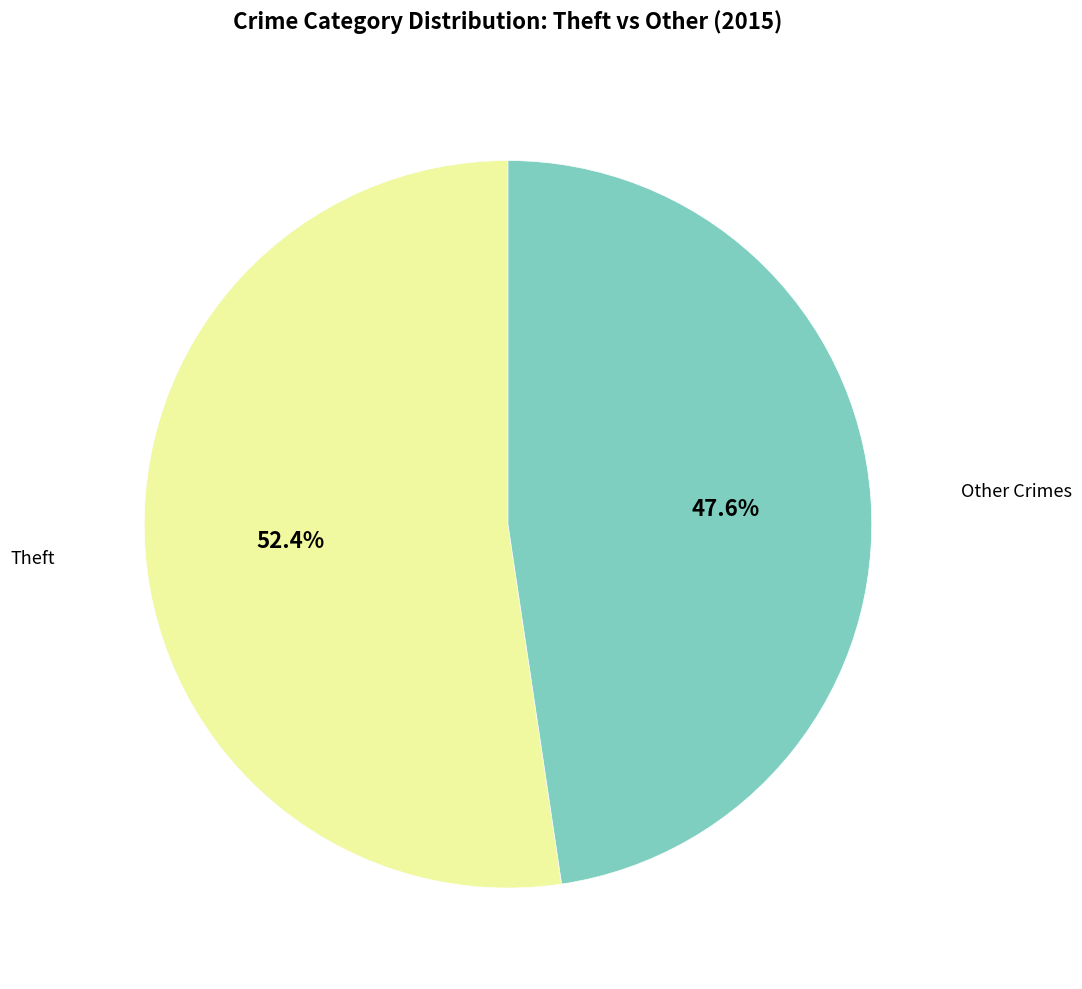

Does any single category account for the majority?

Yes